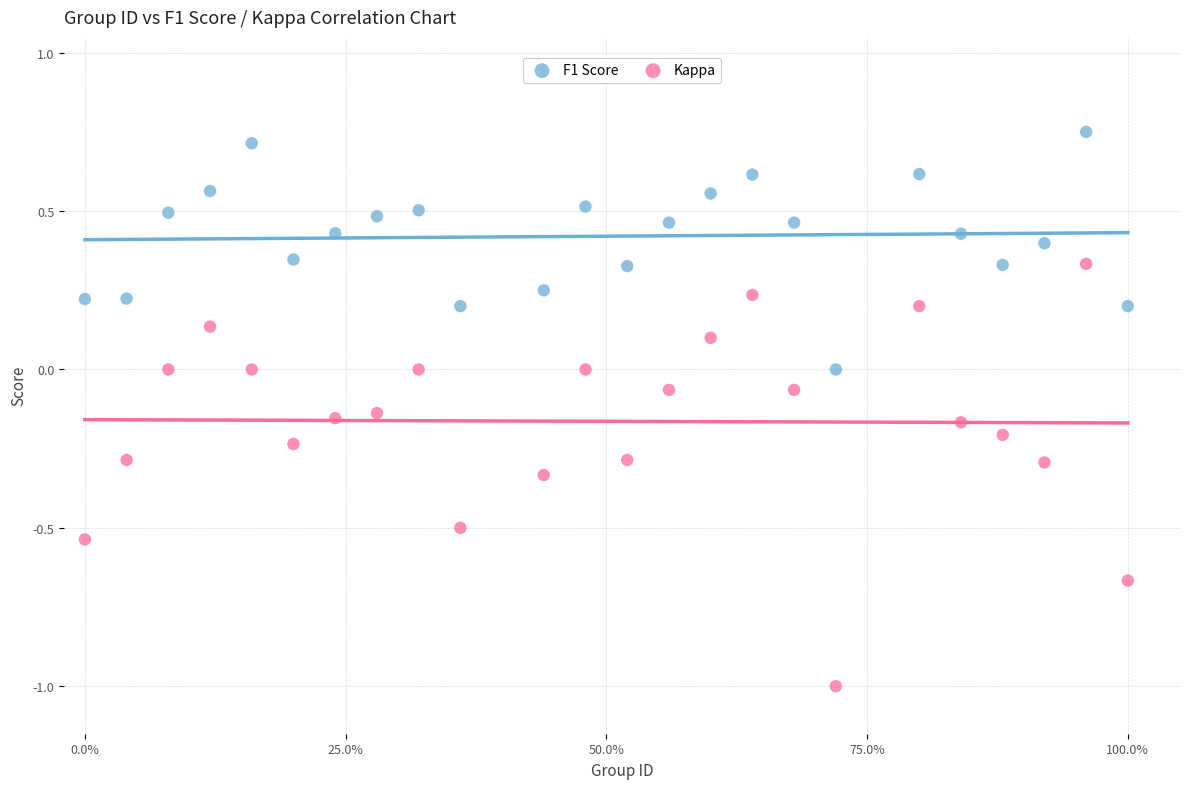

Which series has the largest Y range (max minus min)?

Kappa